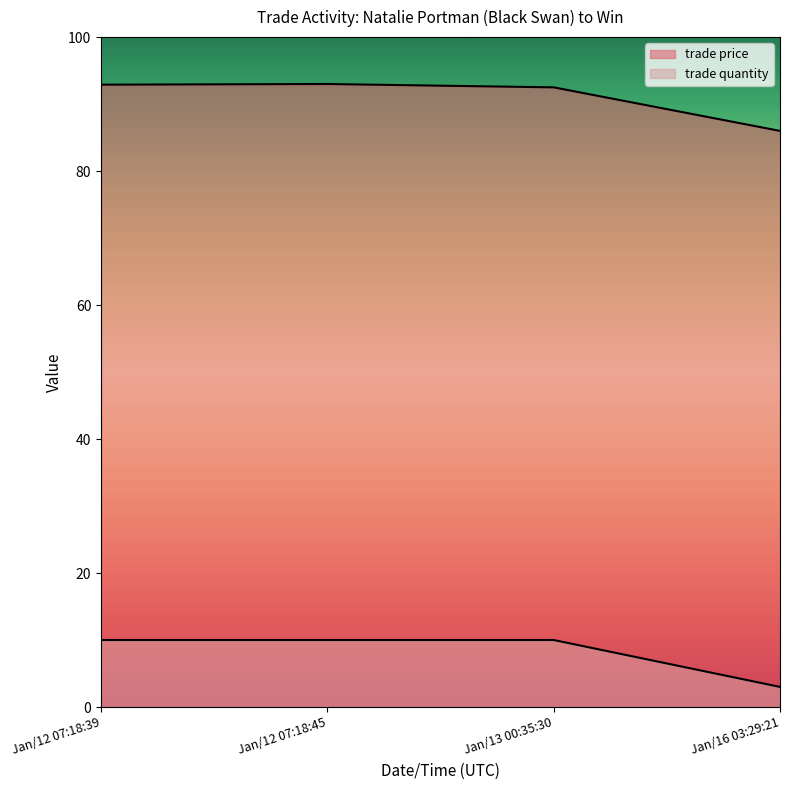

Rank the series by their maximum value, from highest to lowest.

trade price, trade quantity